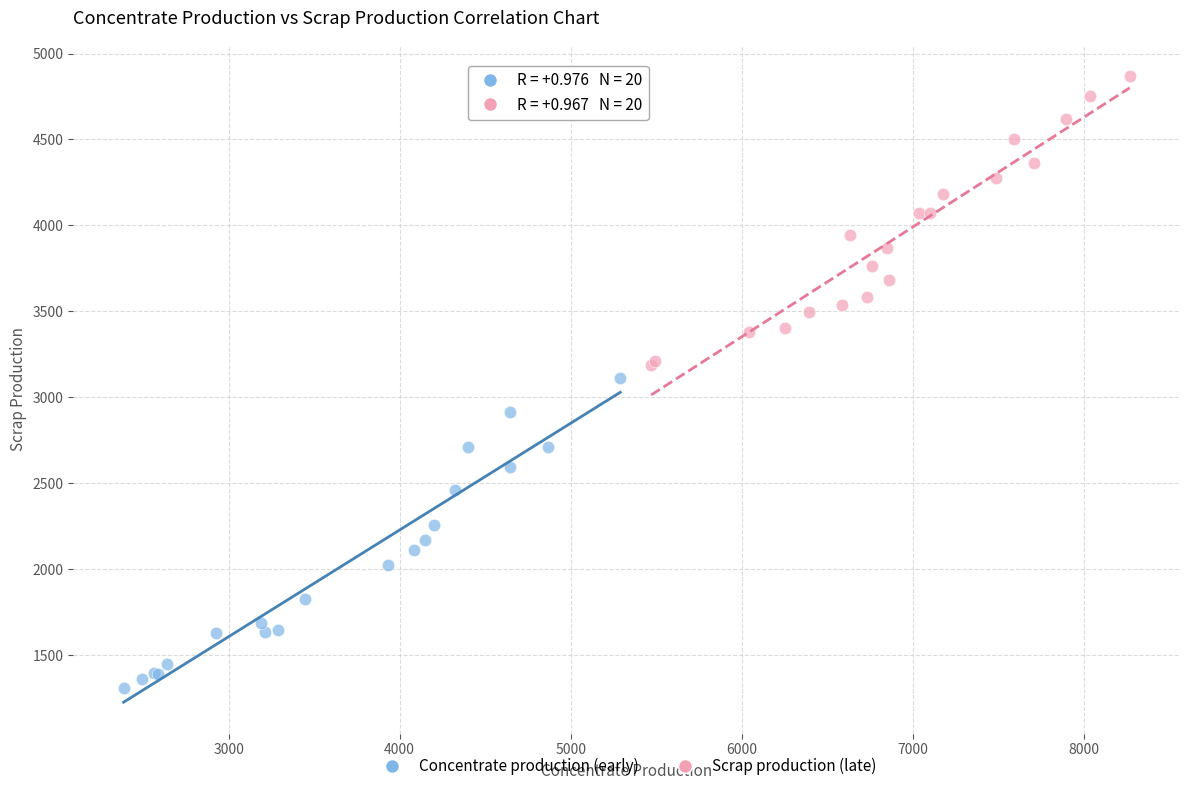

Which series contains the highest Y value?

Scrap production (late)